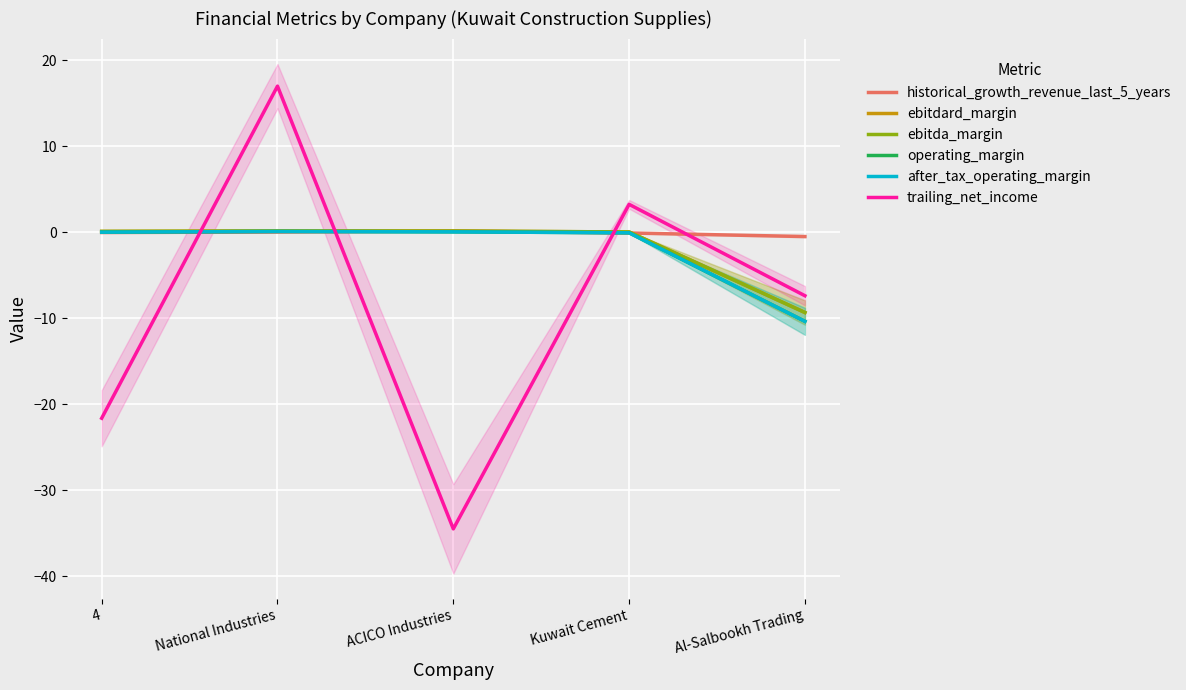

True or false: after_tax_operating_margin and ebitda_margin intersect in this chart.

False